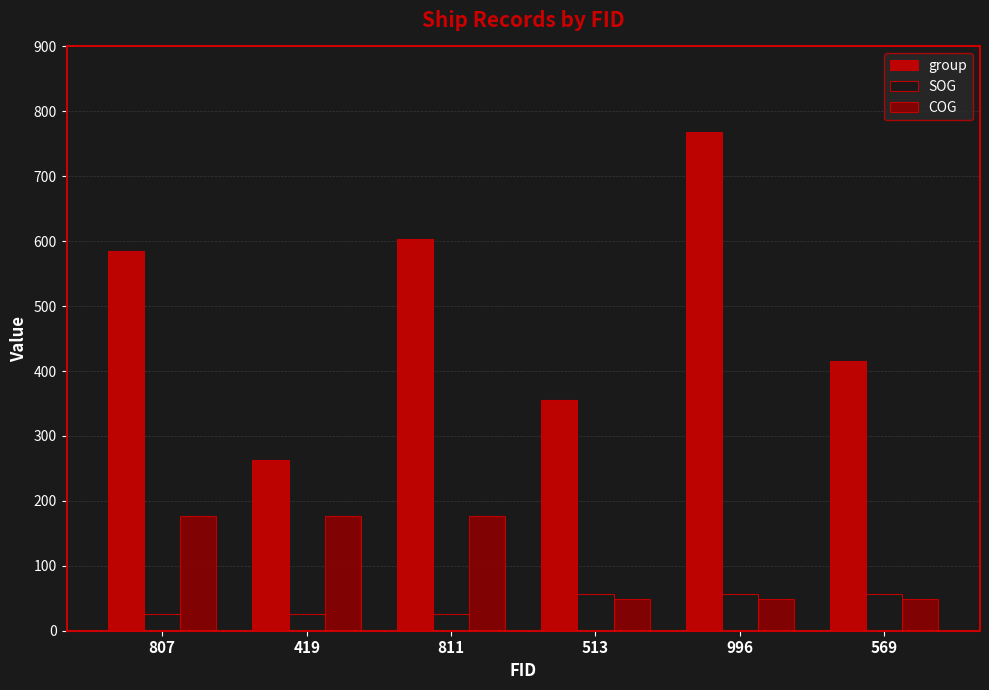

What is the sum of the SOG values at 569 and 513?

114.6